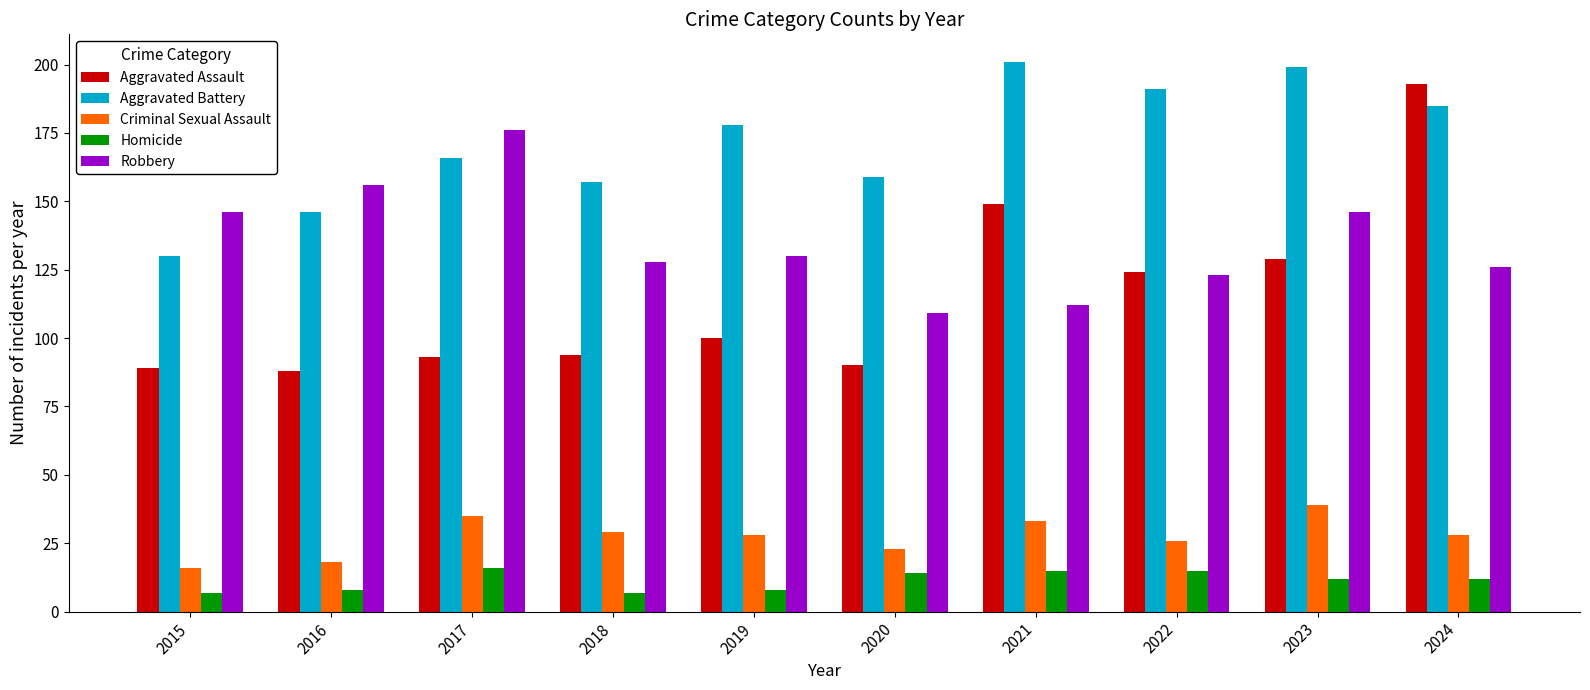

What is the greatest value displayed?

201